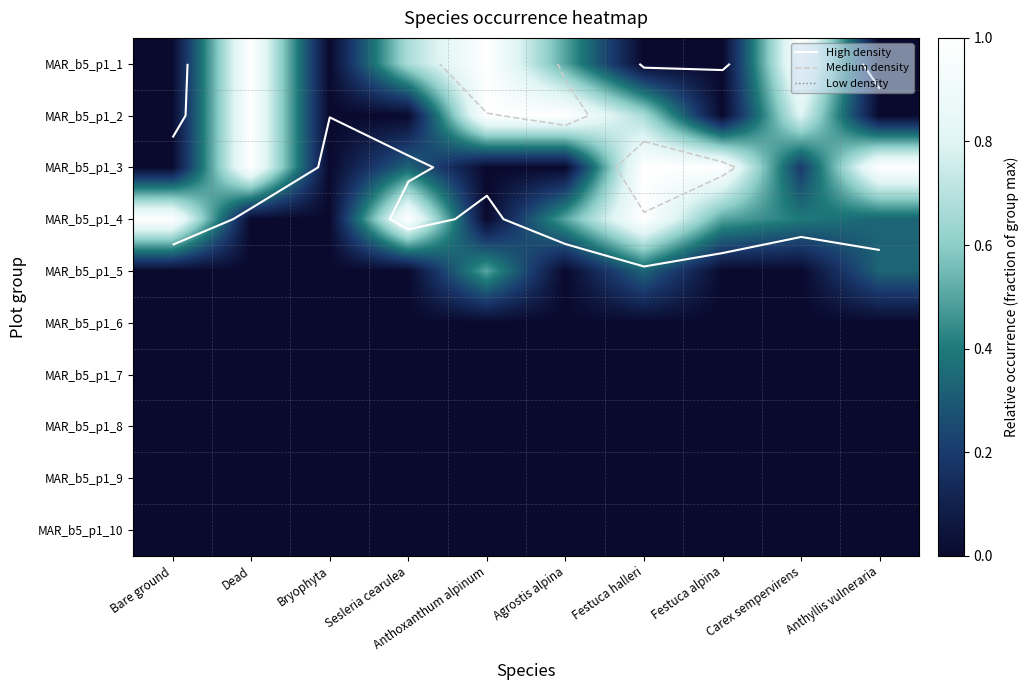

List the series in order of their peak value, lowest first.

MAR_b5_p1_6, MAR_b5_p1_7, MAR_b5_p1_8, MAR_b5_p1_9, MAR_b5_p1_10, MAR_b5_p1_5, MAR_b5_p1_1, MAR_b5_p1_2, MAR_b5_p1_3, MAR_b5_p1_4